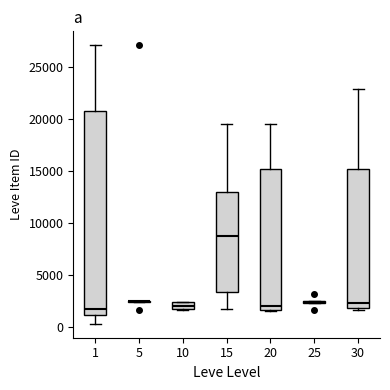

Where does the lower whisker of the box at x = 15 end on the y-axis? The values are not printed on the chart, so give them approximately, as read against the axis.

1500